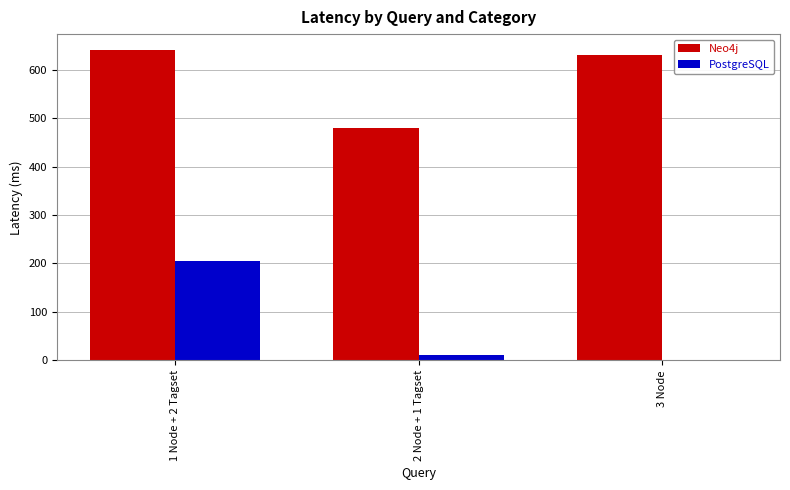

What value does the PostgreSQL series have at 1 Node + 2 Tagset?

204.2